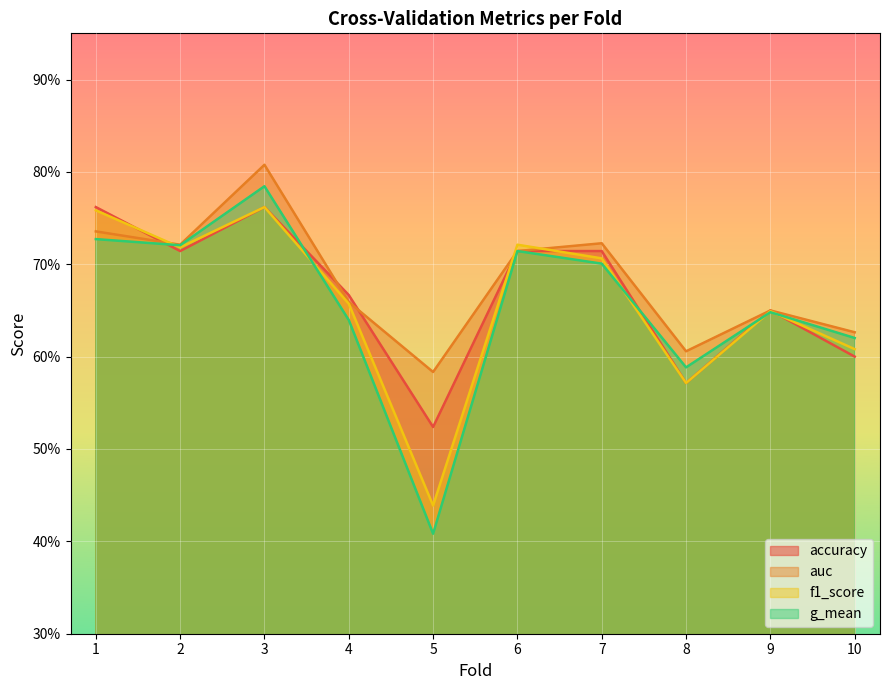

Rank the categories by auc value from highest to lowest.

3, 1, 7, 2, 6, 4, 9, 10, 8, 5